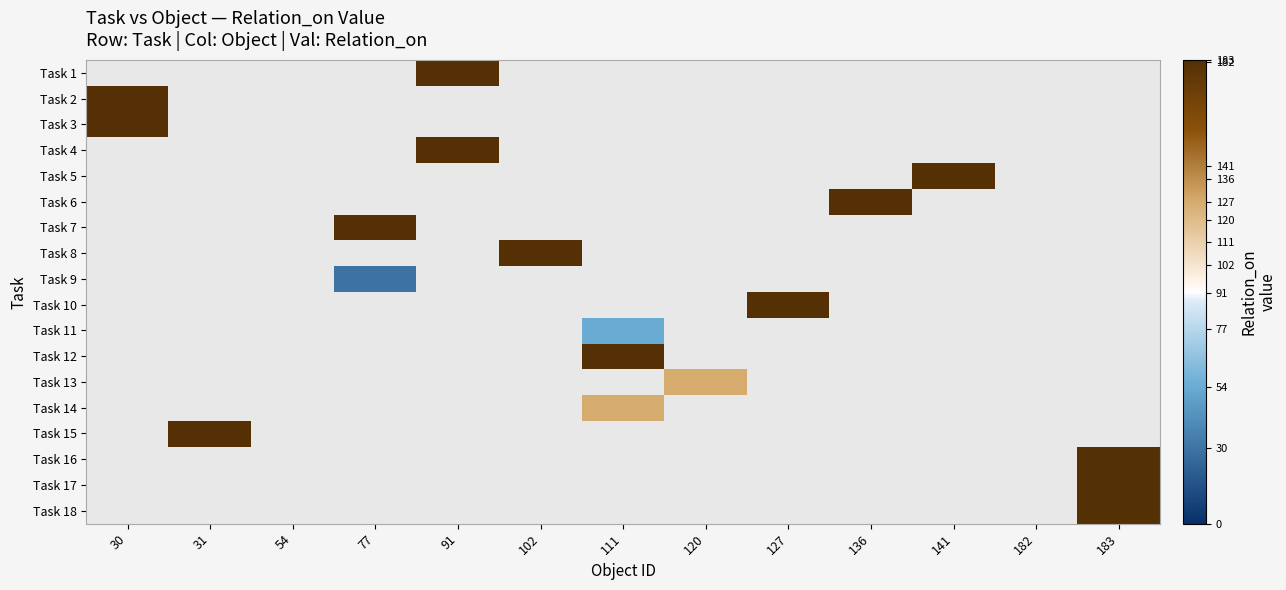

How many positive values does the Task 3 series have?

1